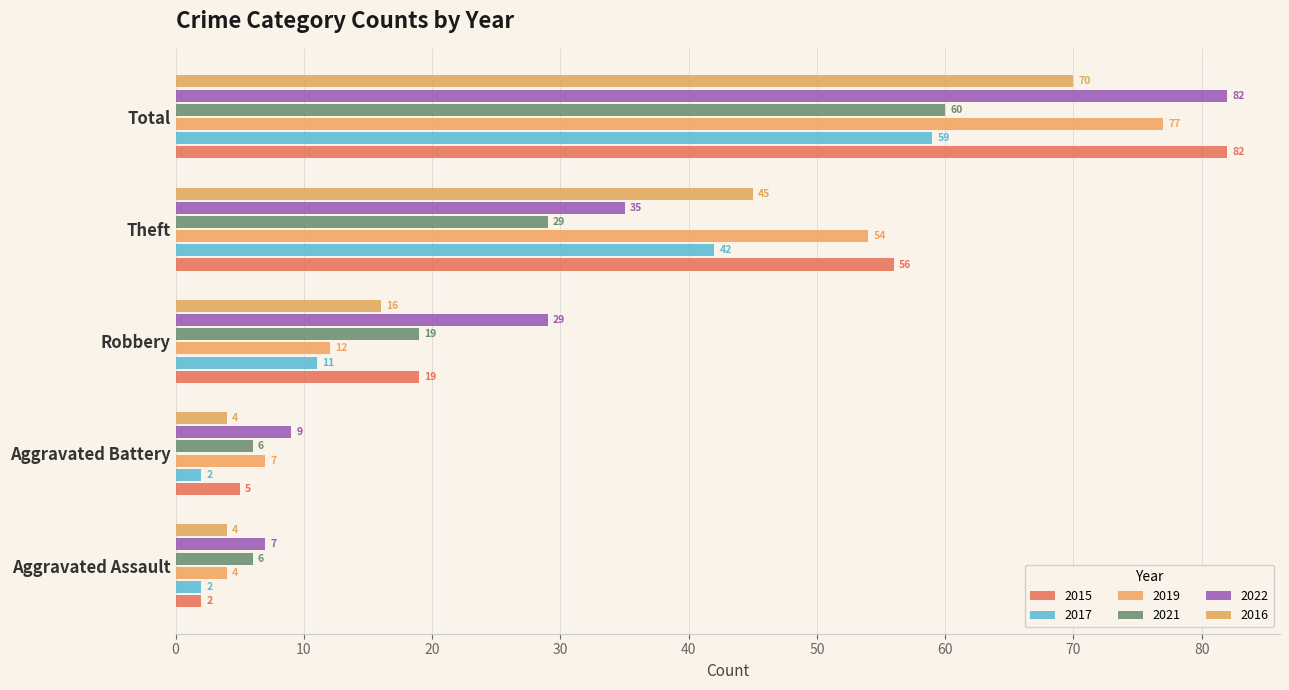

True or false: 2015 has a value of 19 at Robbery.

True